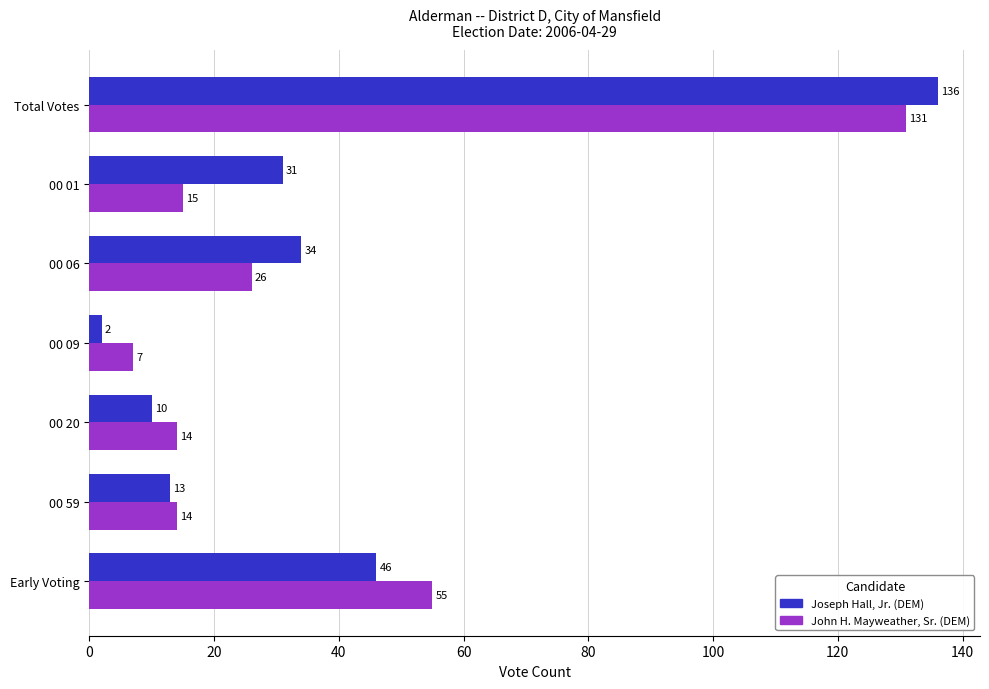

Between 00 06 and 00 59, which series saw the biggest shift?

Joseph Hall, Jr. (DEM)